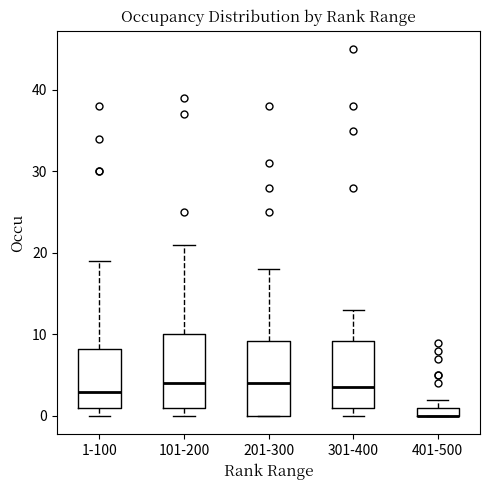

Where is the lower edge of the box for 401-500 on the y-axis? The values are not printed on the chart, so give them approximately, as read against the axis.

0